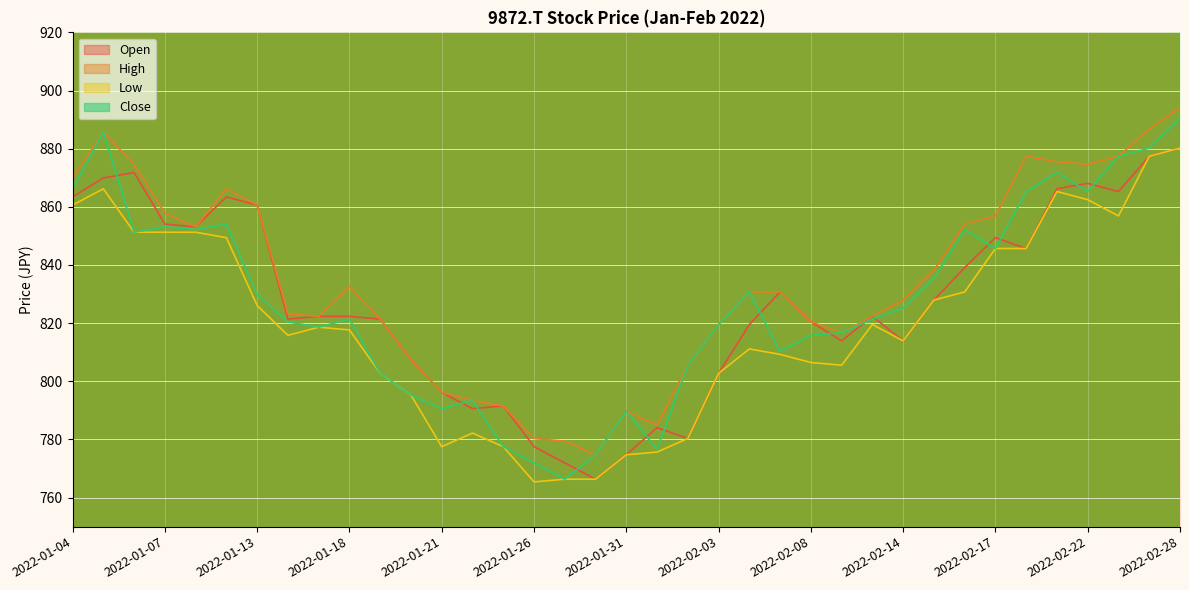

How many lines are shown in the chart?

4